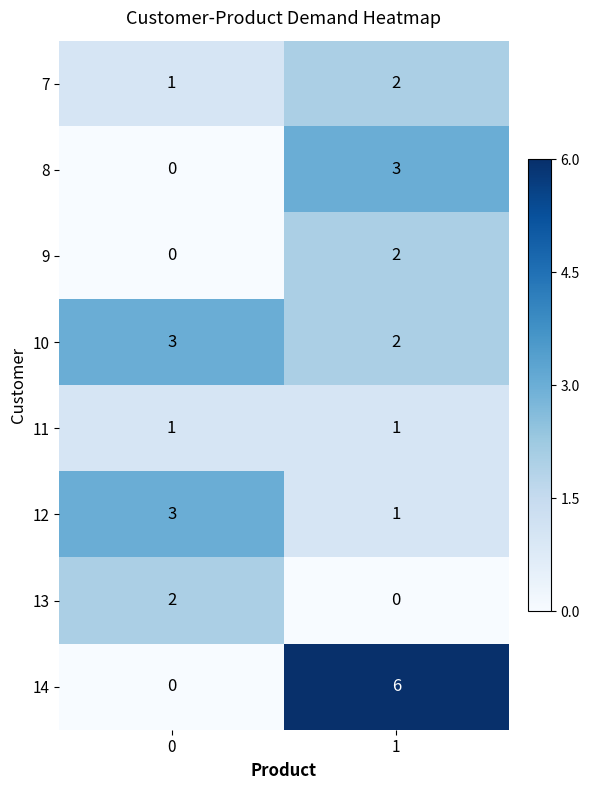

Is it true that 9 equals 1 at 0?

False